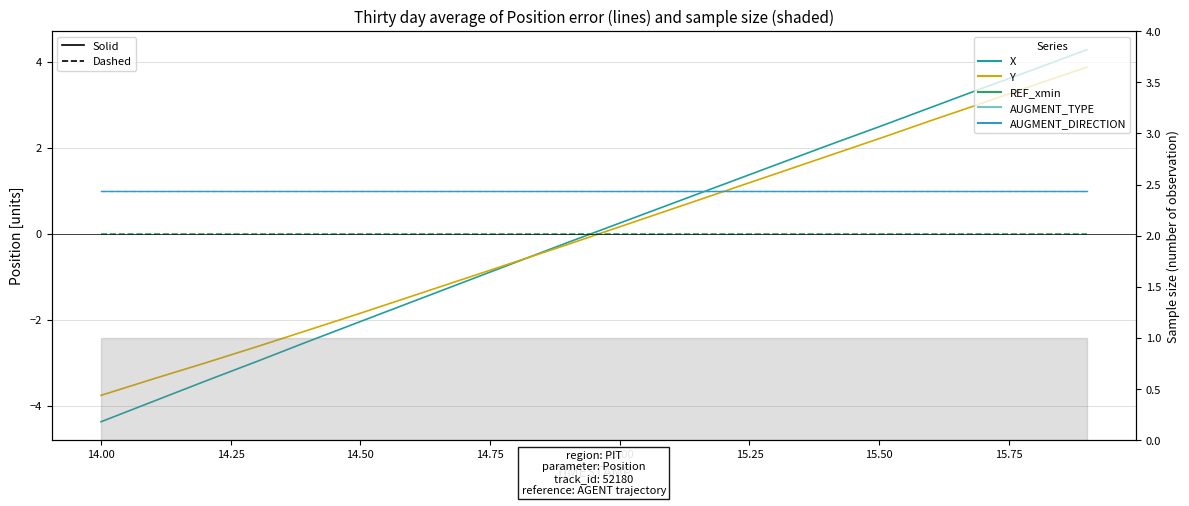

True or false: AUGMENT_TYPE and REF_xmin cross at least once.

False